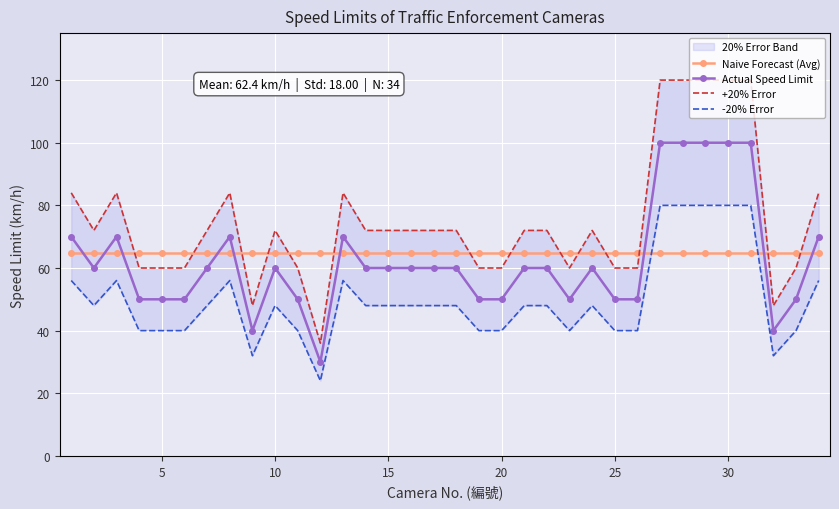

Is this an area chart (filled region under the line)?

No